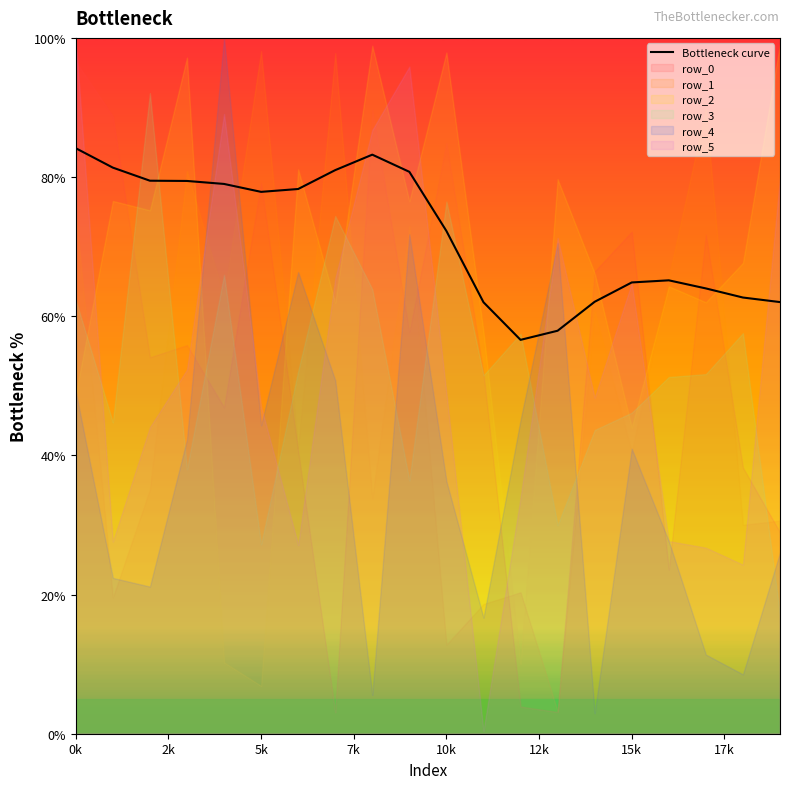

What is the minimum value shown in the chart?

0.4